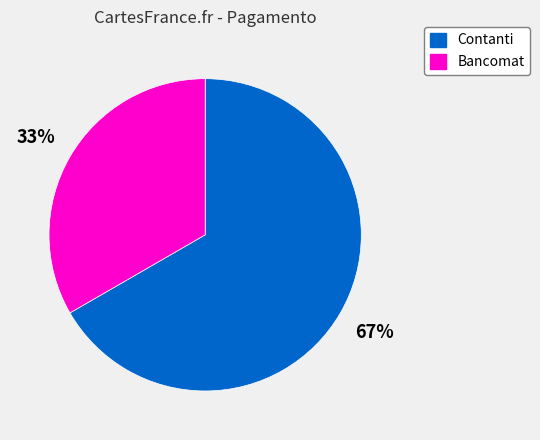

Between Bancomat and Contanti, which is larger?

Contanti